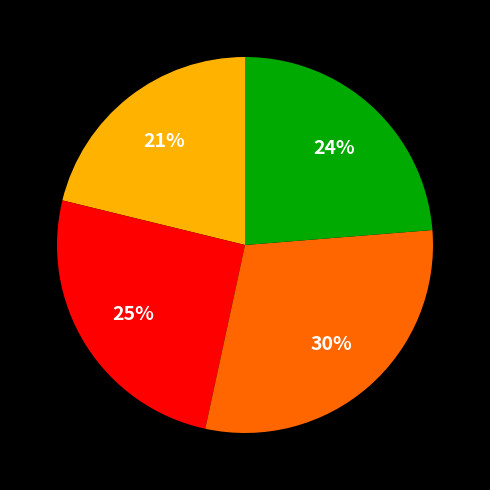

Is there any slice that represents more than half of the pie?

No